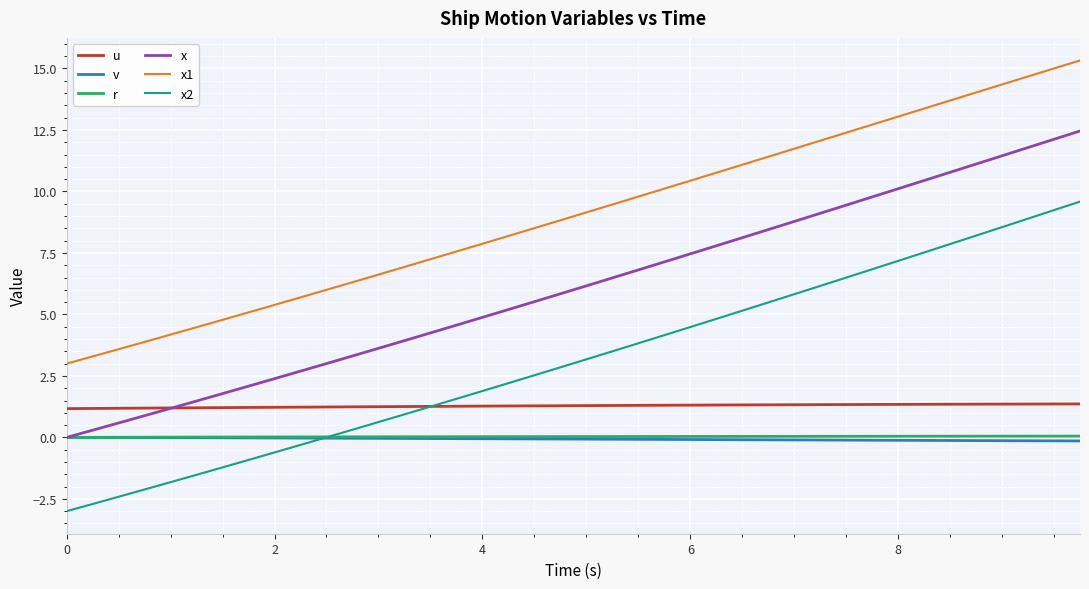

What is the highest value of the x2 series?

9.6